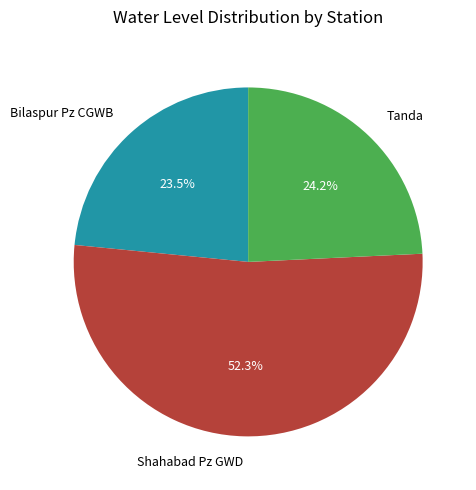

To the nearest percent, what is the combined percentage of Bilaspur Pz CGWB and Tanda?

48%